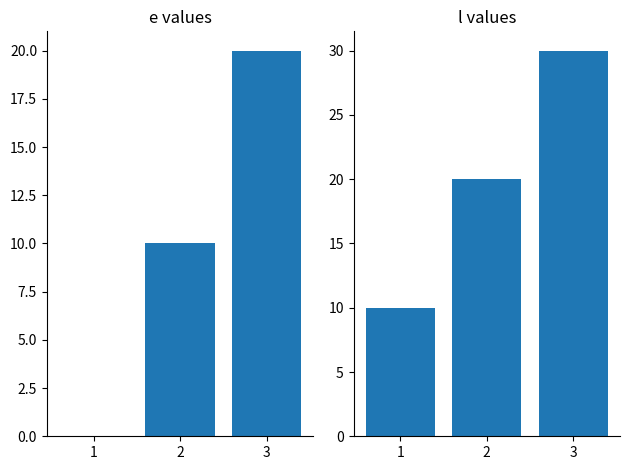

What are all the series names shown in the legend?

e, l